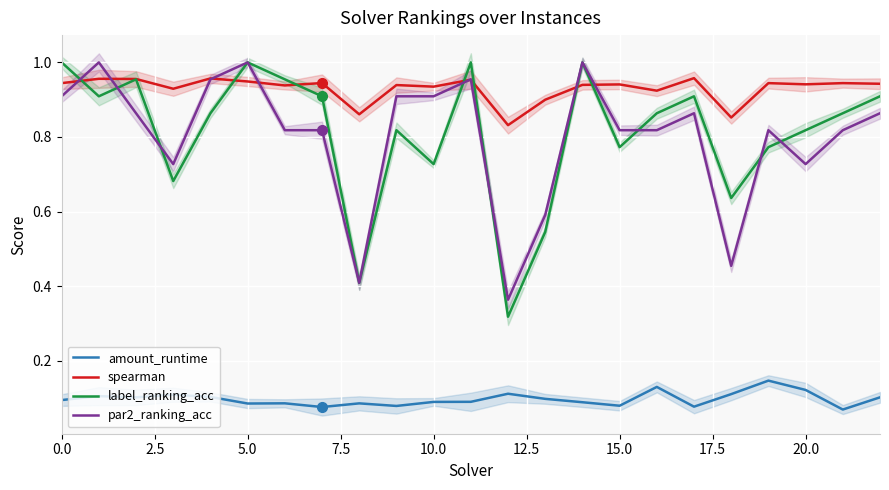

How many interior local valleys does the spearman series have?

8